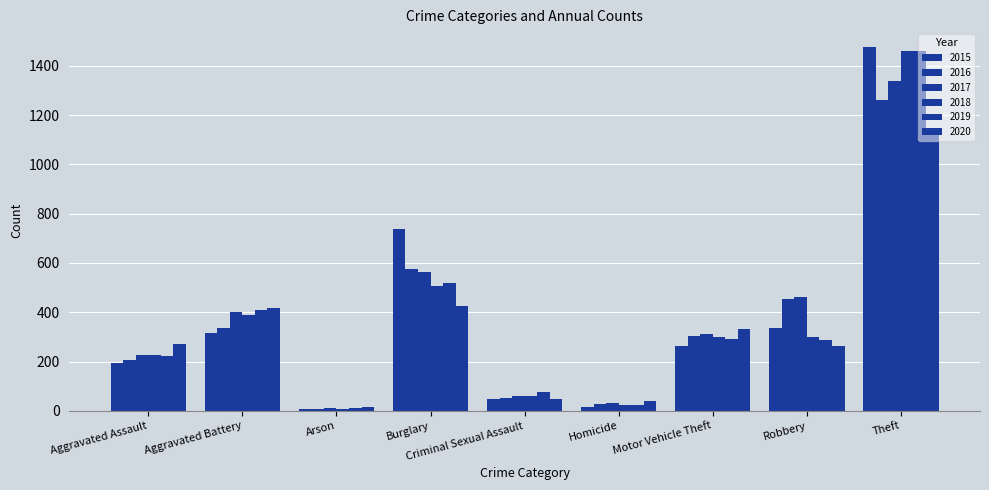

How many series are shown in this chart?

6